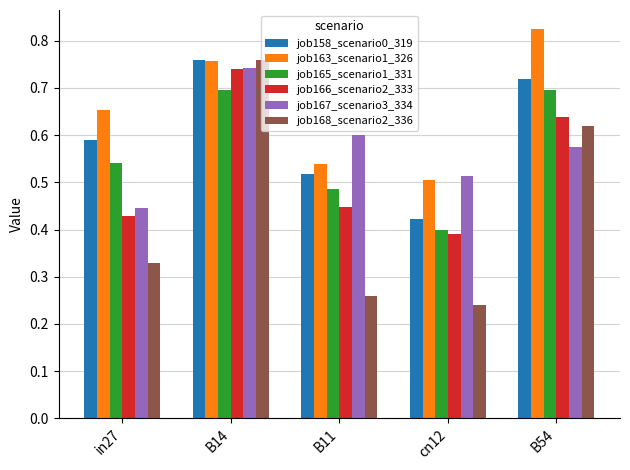

How many data points does each series have?

5